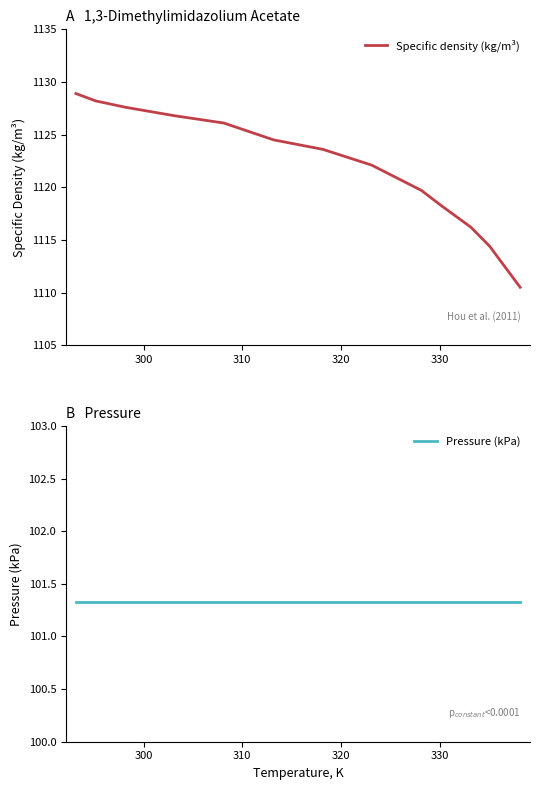

Rank the series by their average value, from lowest to highest.

Pressure (kPa), Specific density (kg/m³)